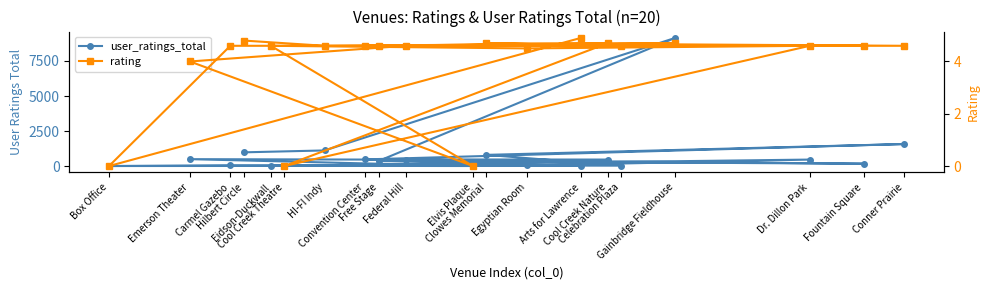

What is the sum of the user_ratings_total values at Carmel Gazebo and Egyptian Room?

95.0